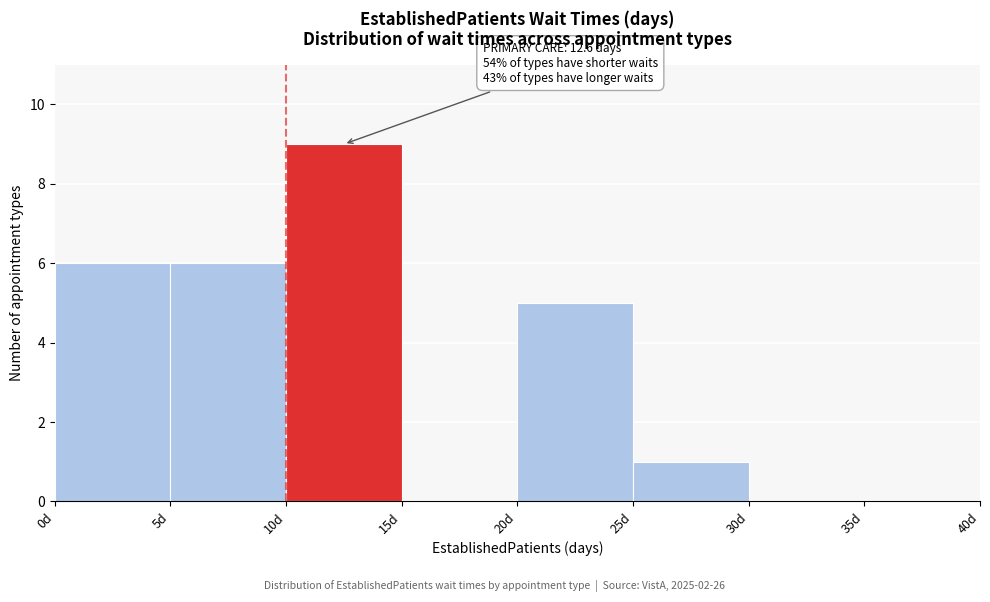

Over which range of the x-axis is the bar tallest?

10 to 15